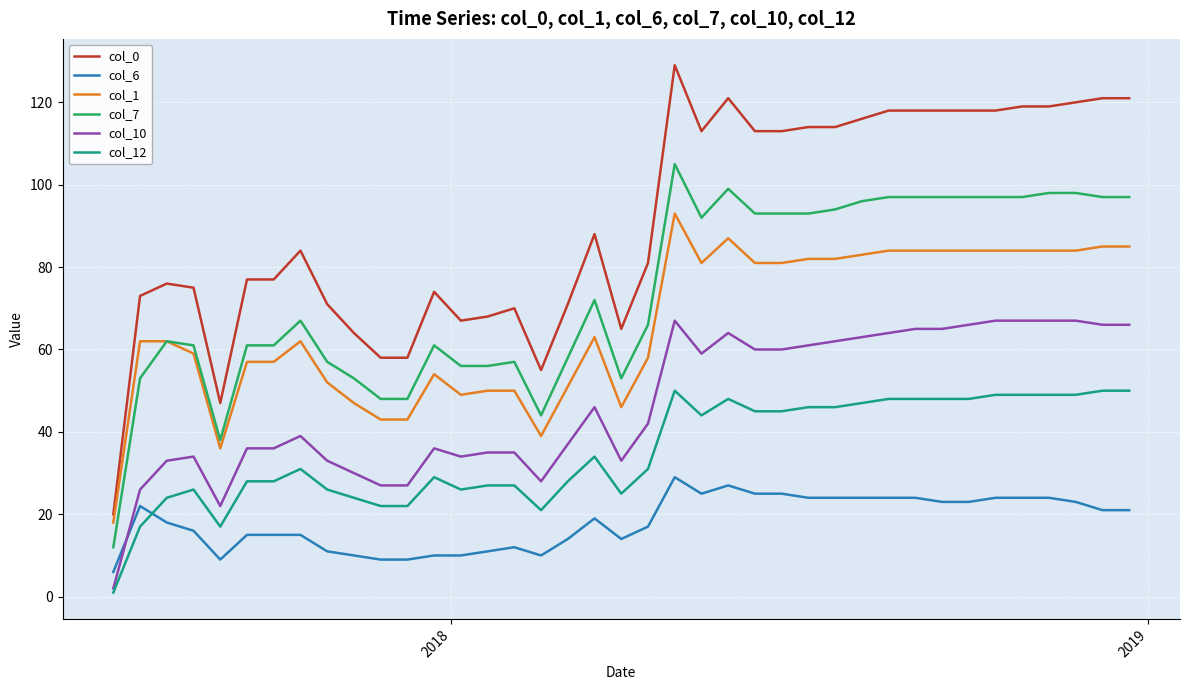

True or false: col_12 has more than 1 points higher than both neighbors.

True